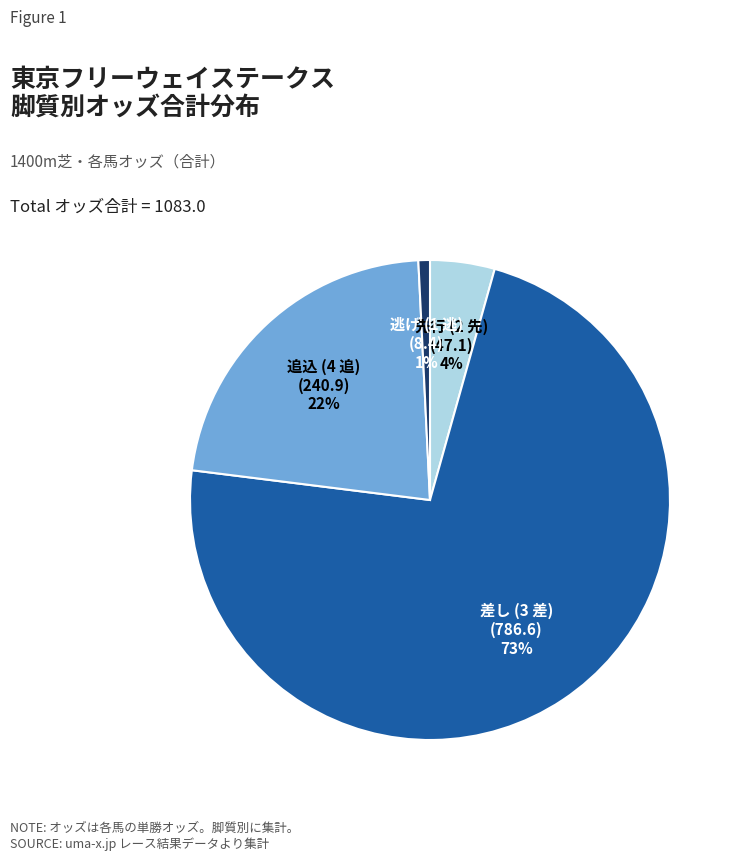

Is there a majority slice in this chart?

Yes